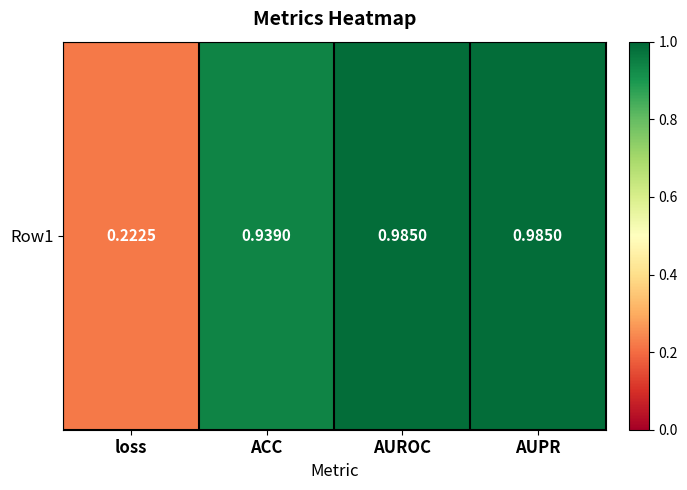

List the labels in order of value, smallest first.

loss, ACC, AUROC, AUPR